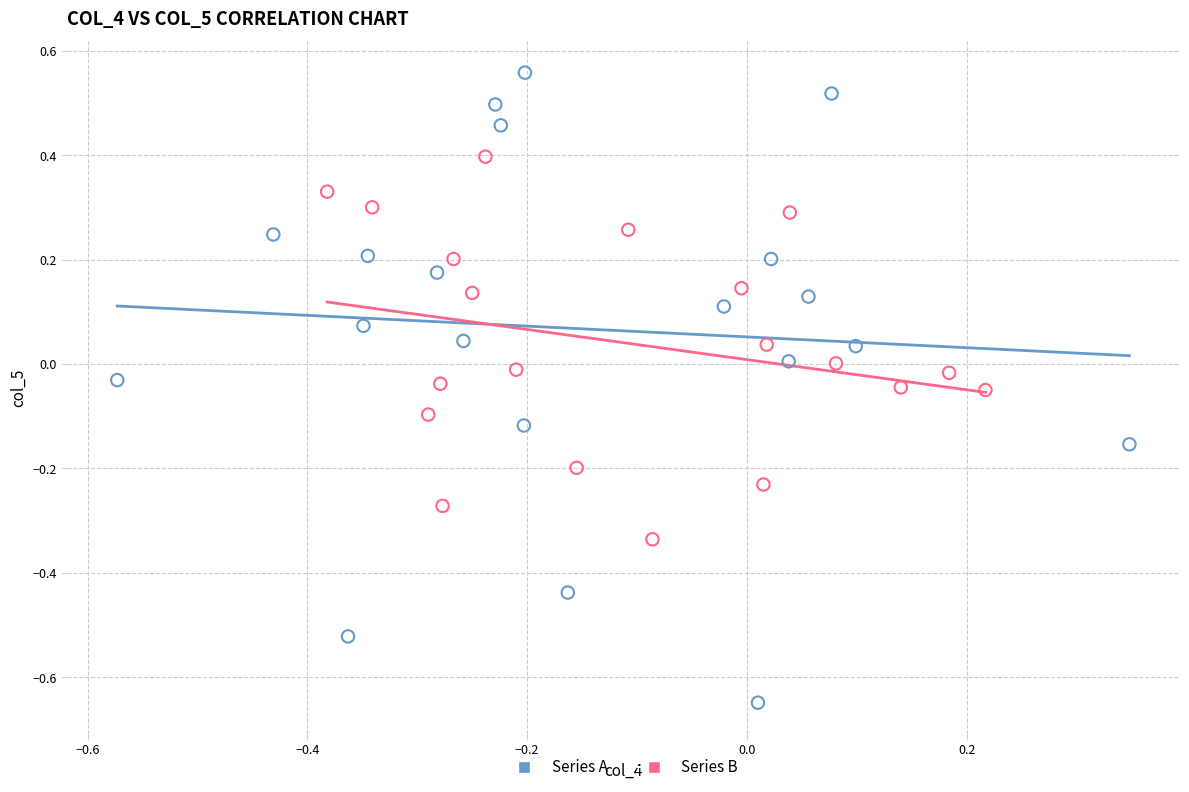

Which series reaches the maximum Y coordinate?

Series A